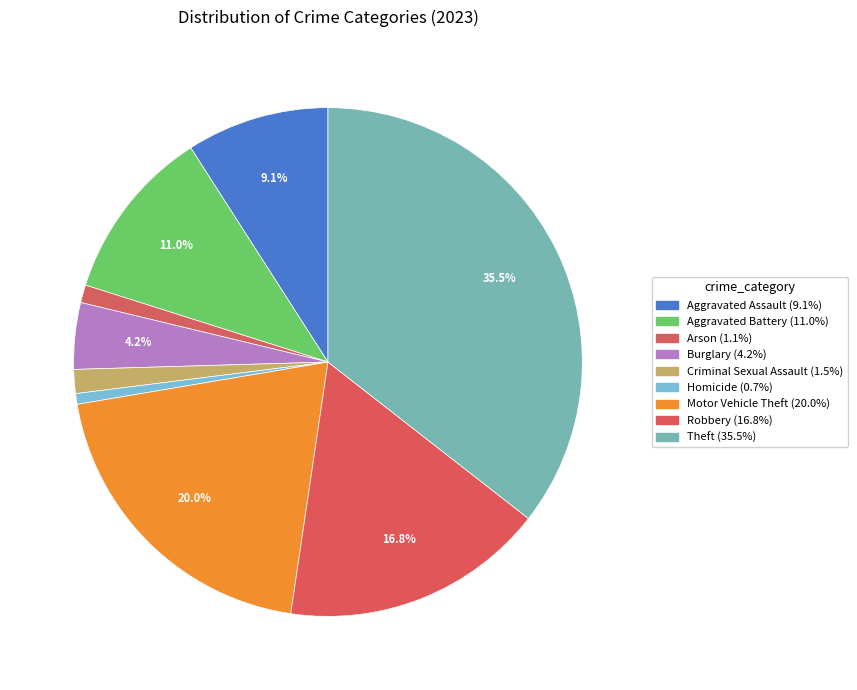

What is the largest slice in the pie chart?

Theft